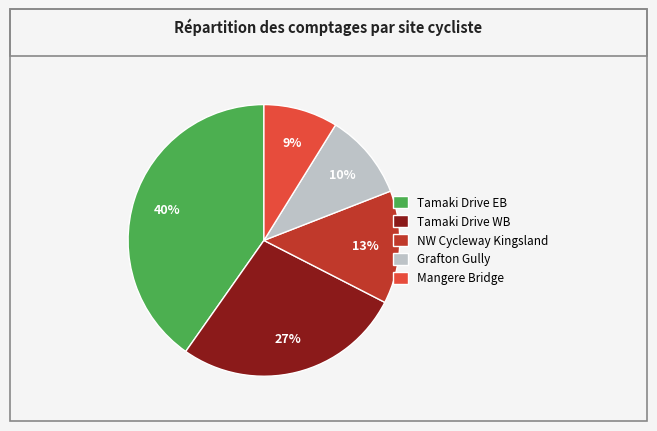

Is there any slice that represents more than half of the pie?

No